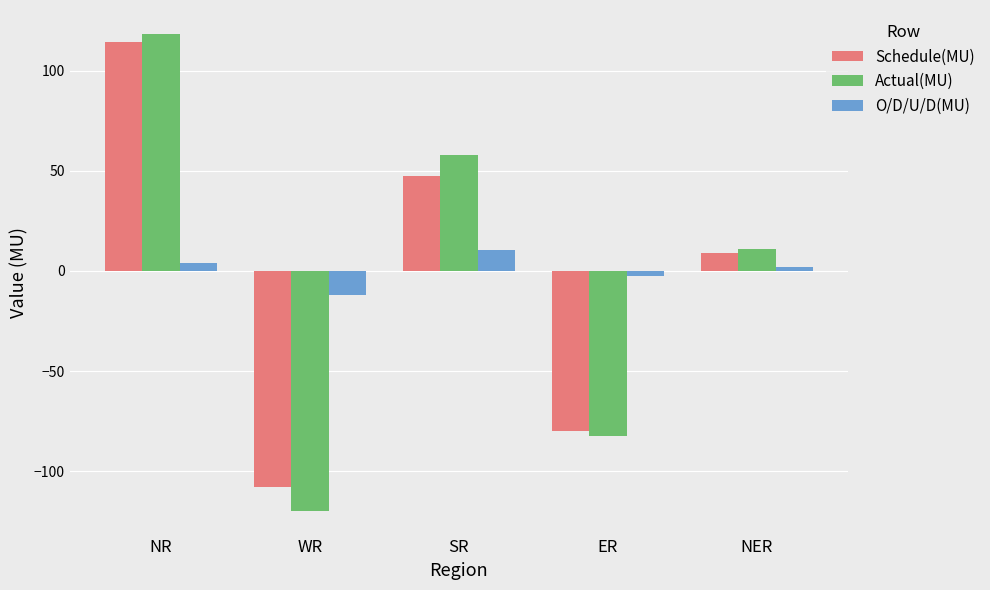

How many data points in Schedule(MU) are less than 9?

2